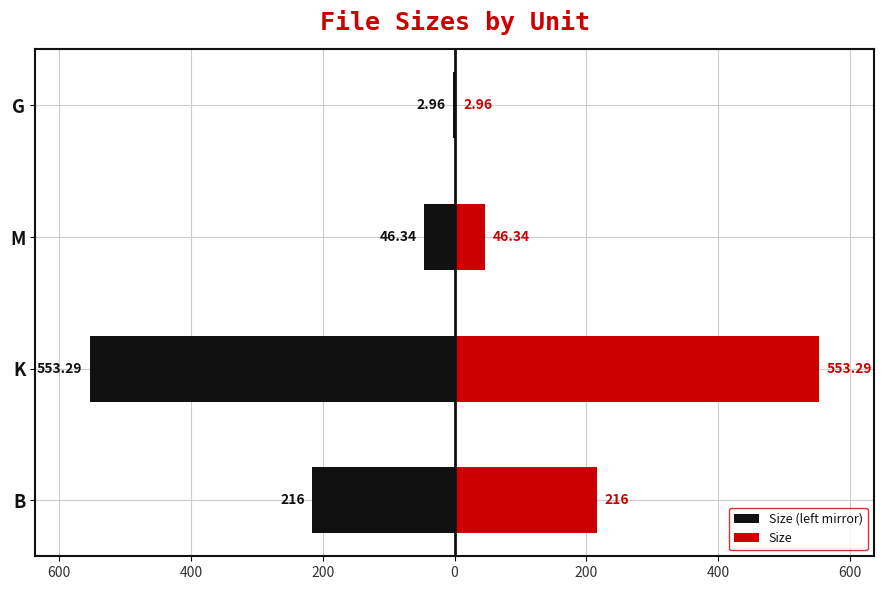

Rank the series by their average value, from highest to lowest.

Size, Size (left mirror)